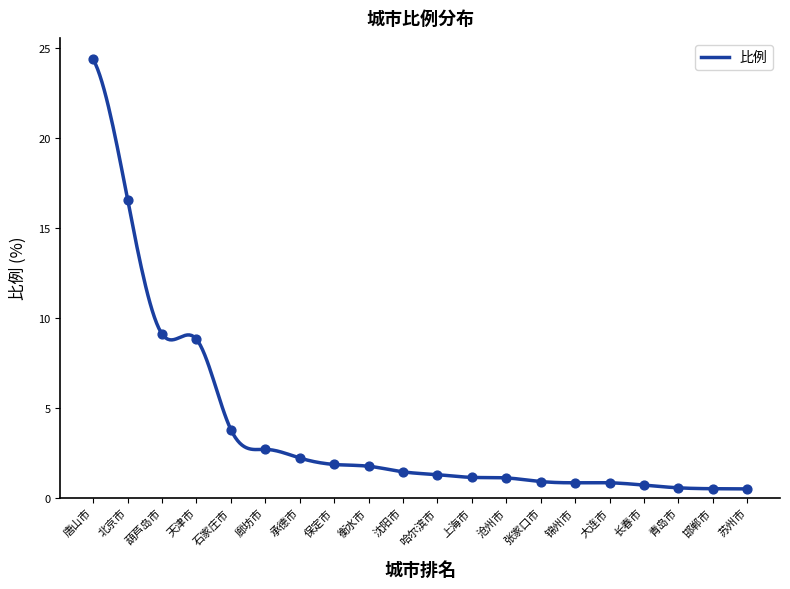

What is the change in value from 北京市 to 大连市?

-15.8